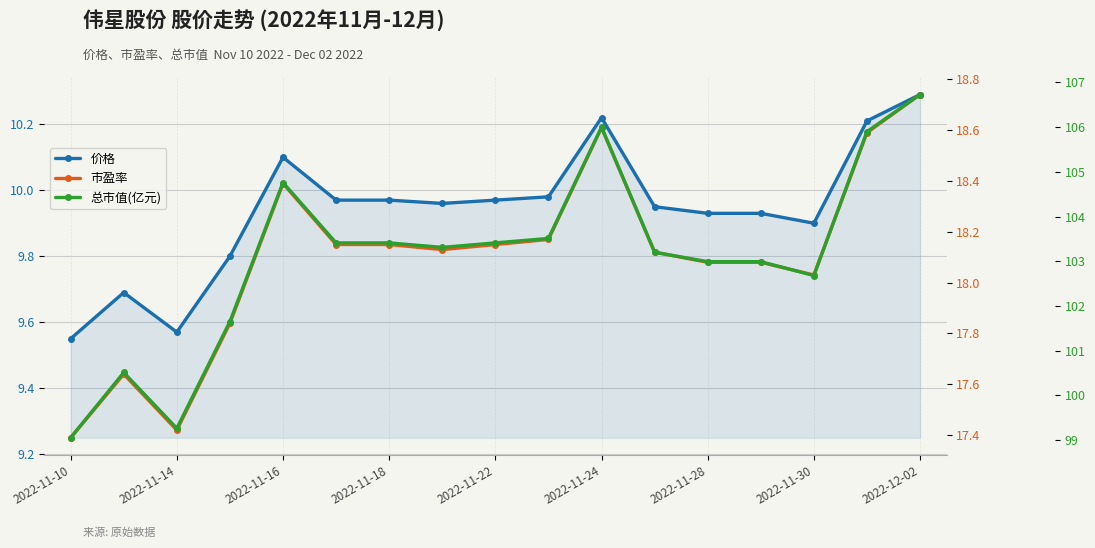

At which category is the sum across all series the highest?

2022-12-02